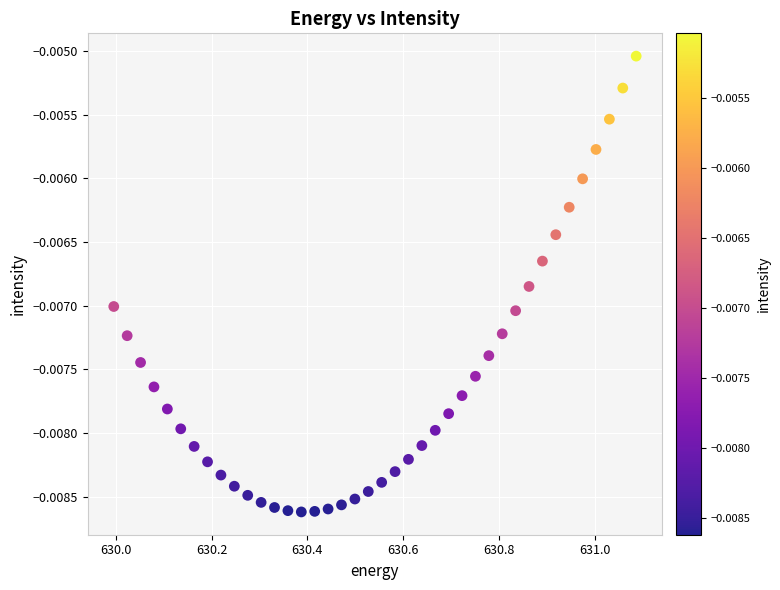

What is the range of X values (max minus min)?

1.1